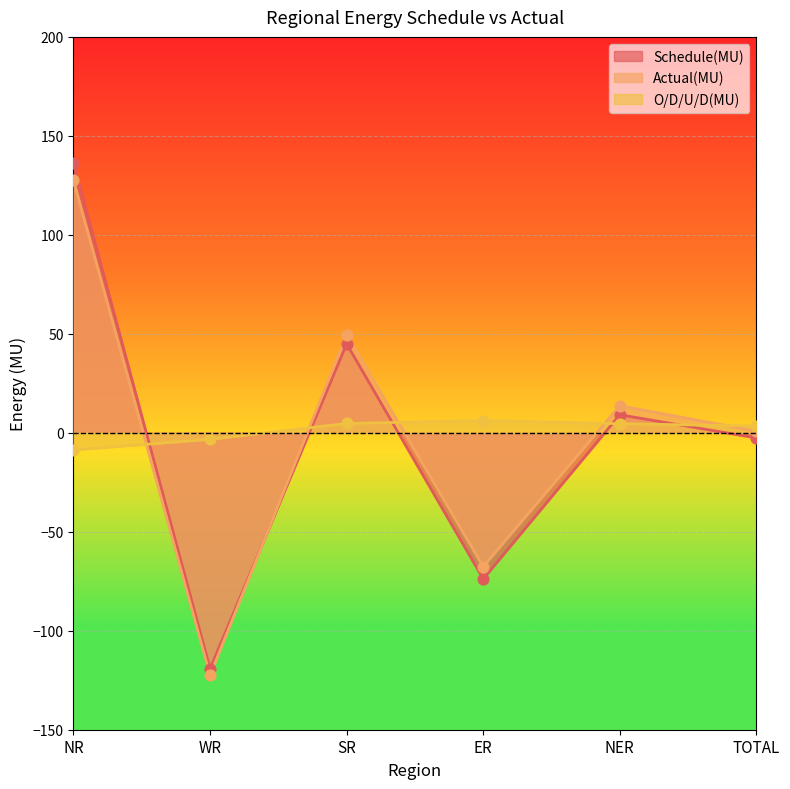

What are all the series names shown in the legend?

Schedule(MU), Actual(MU), O/D/U/D(MU)